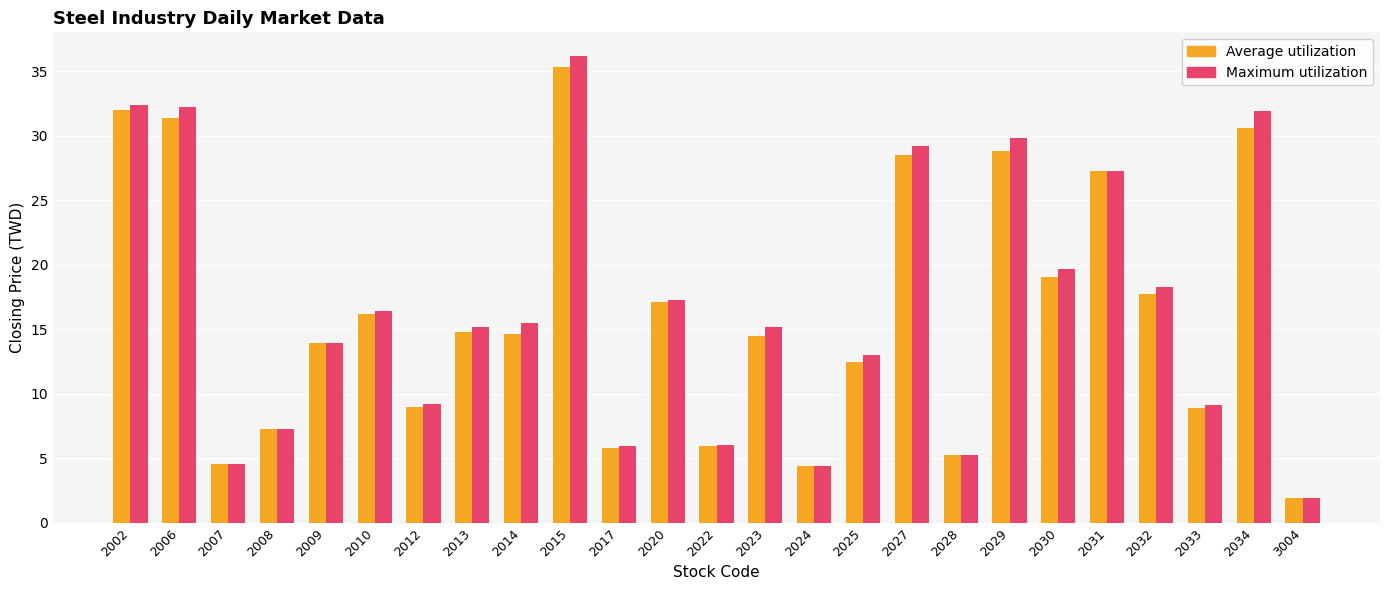

What is the approximate value of Average utilization at 2009?

13.9